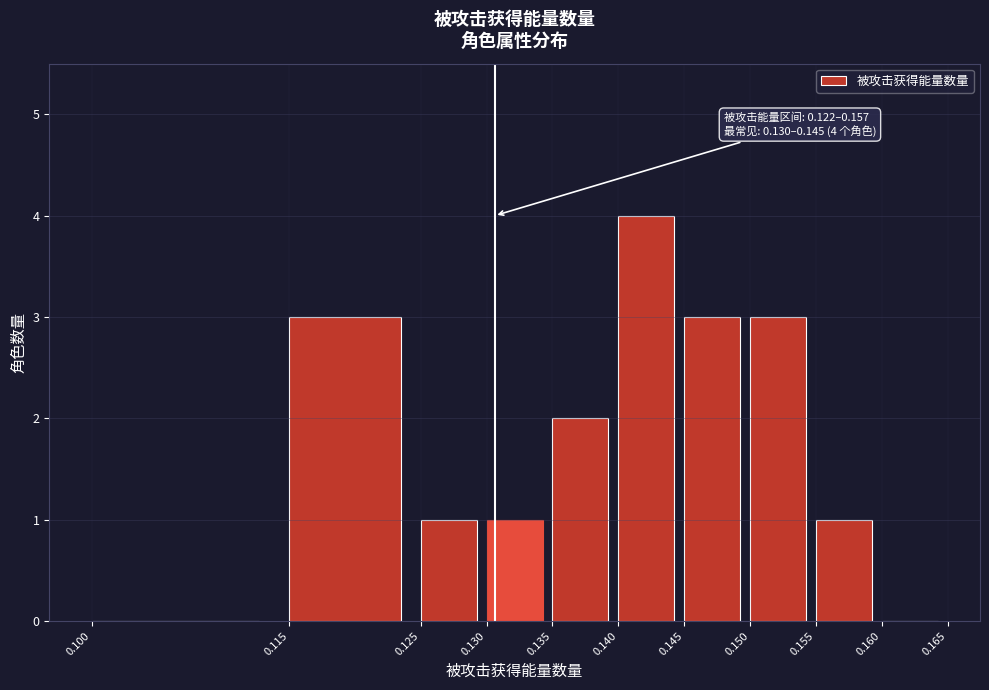

Over which range of the x-axis is the bar tallest?

0.140 to 0.145